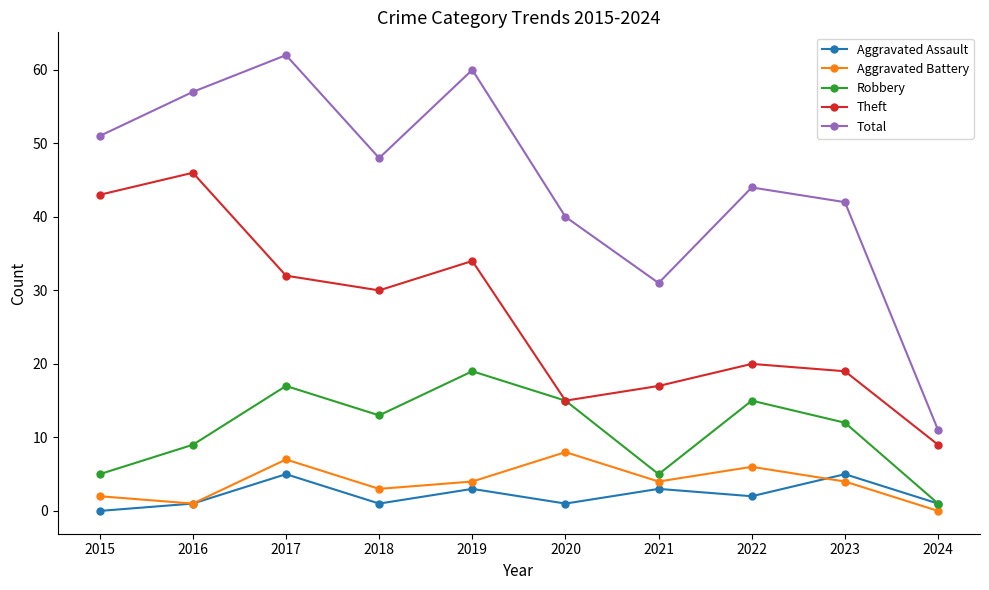

Rank the series by their maximum value, from lowest to highest.

Aggravated Assault, Aggravated Battery, Robbery, Theft, Total